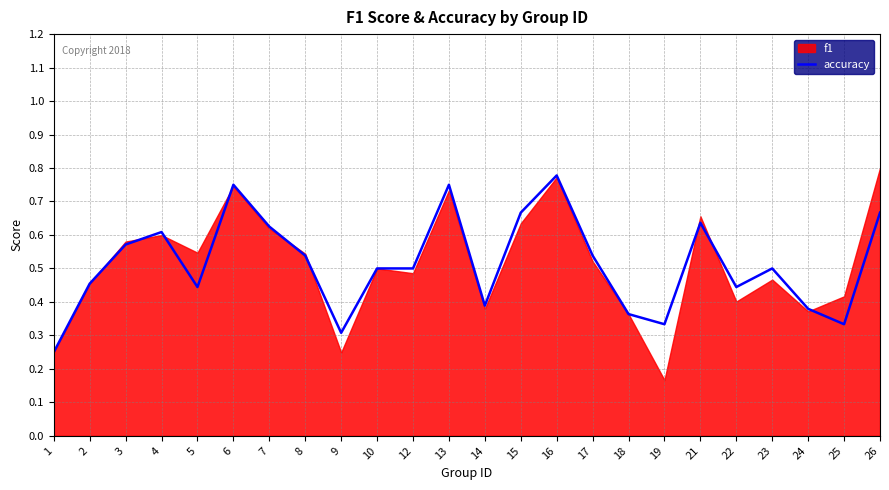

What is the smallest value displayed?

0.2